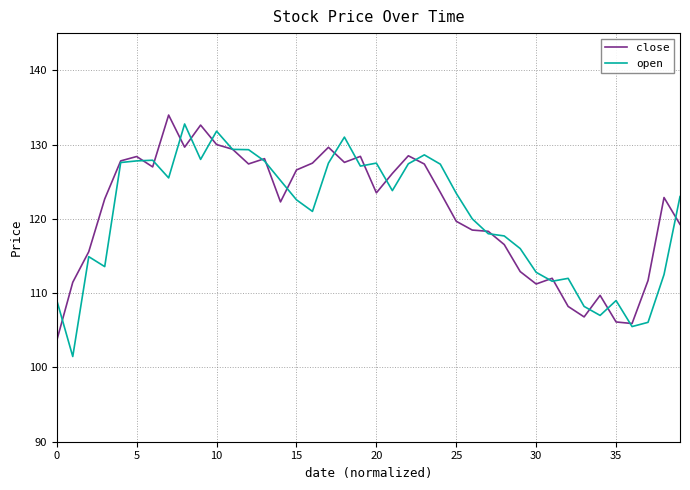

What is the minimum value for open?

101.5